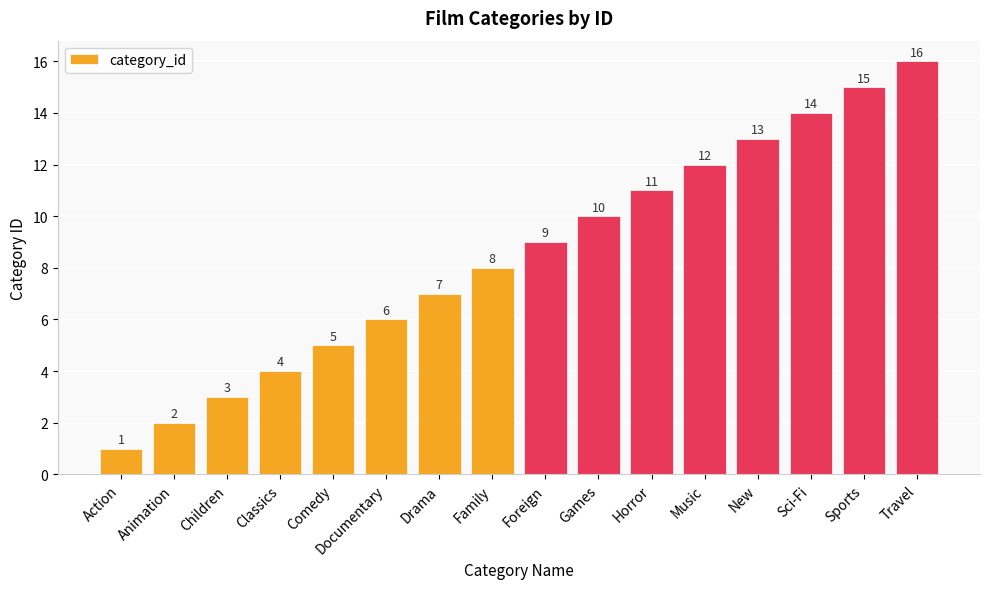

How many bars are there in total?

16